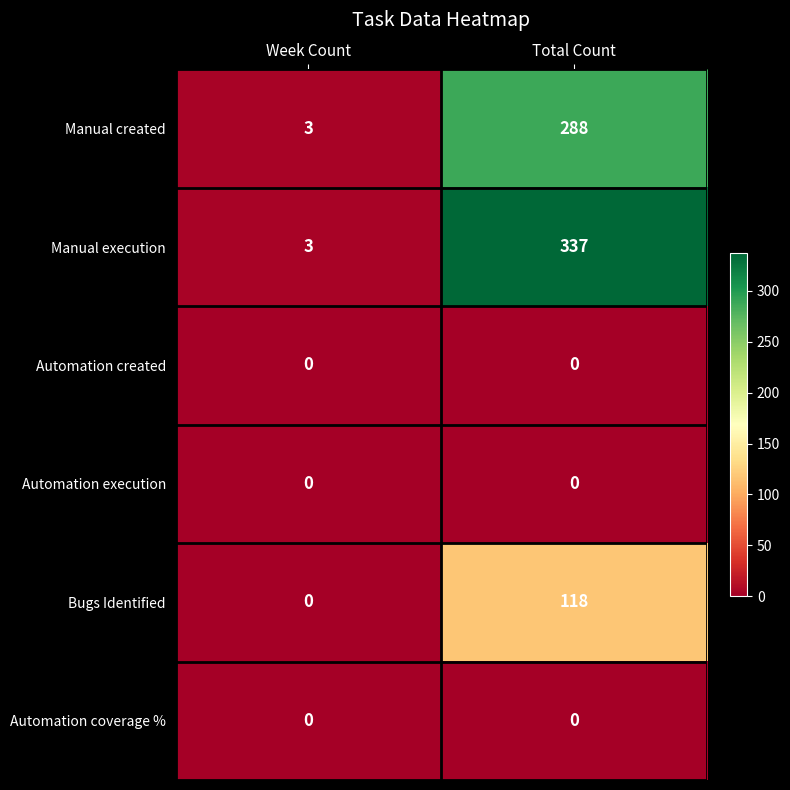

Reading right to left, what are all the values shown in this chart?

Manual created: 288	3
Manual execution: 337	3
Automation created: 0	0
Automation execution: 0	0
Bugs Identified: 118	0
Automation coverage %: 0	0